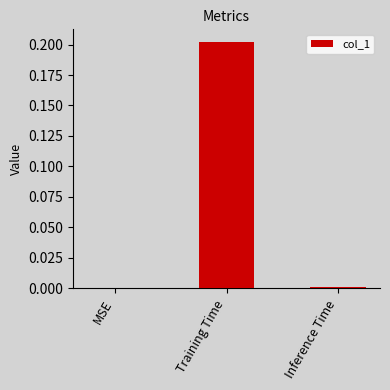

The value at MSE is 0.0. True or false?

True